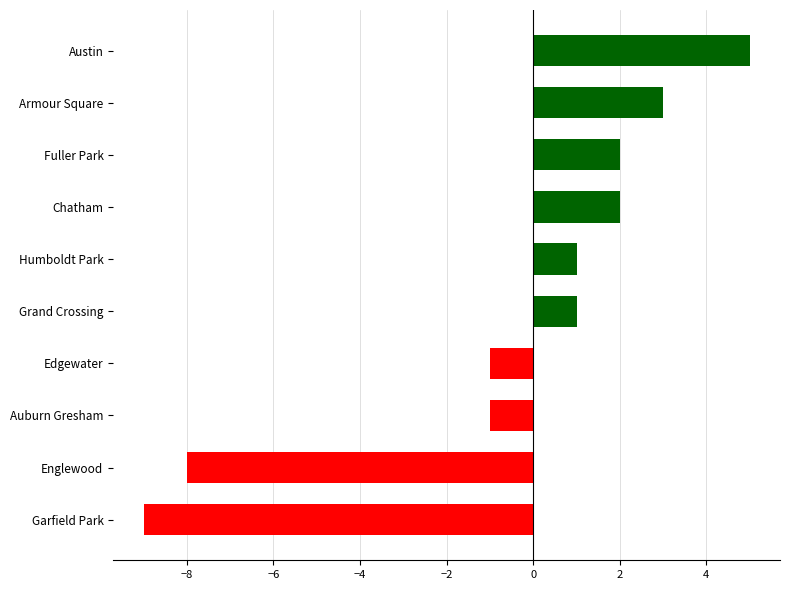

The value at Garfield Park is -4. True or false?

False